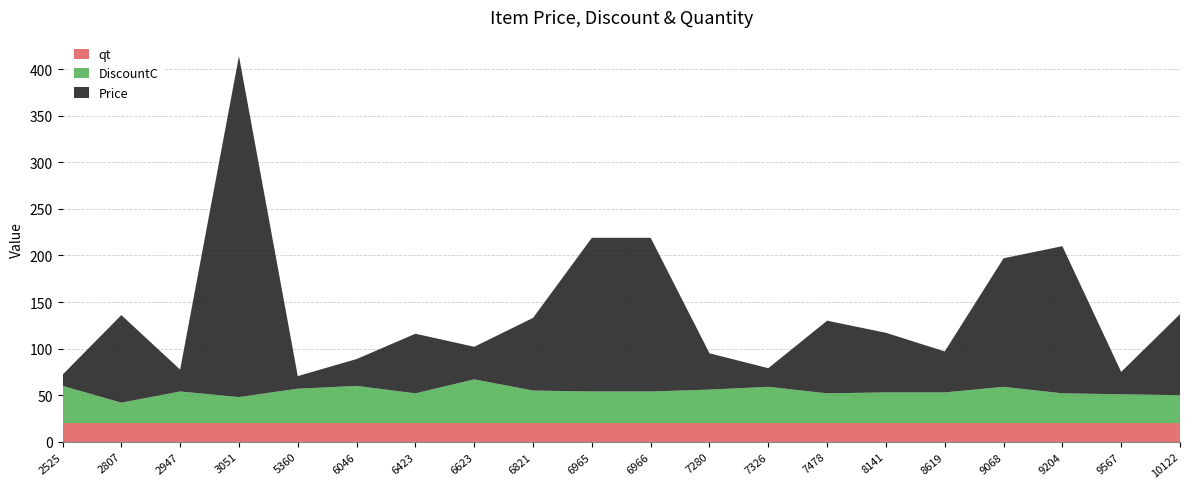

Reading left to right, what are all the values shown in this chart?

qt: 2525=20.0	2807=20.0	2947=20.0	3051=20.0	5360=20.0	6046=20.0	6423=20.0	6623=20.0	6821=20.0	6965=20.0	6966=20.0	7280=20.0	7326=20.0	7478=20.0	8141=20.0	8619=20.0	9068=20.0	9204=20.0	9567=20.0	10122=20.0
DiscountC: 2525=40.0	2807=22.0	2947=34.0	3051=28.0	5360=37.0	6046=40.0	6423=32.0	6623=47.0	6821=35.0	6965=34.0	6966=34.0	7280=36.0	7326=39.0	7478=32.0	8141=33.0	8619=33.0	9068=39.0	9204=32.0	9567=31.0	10122=30.0
Price: 2525=12.0	2807=94.0	2947=23.5	3051=366.0	5360=13.5	6046=28.8	6423=64.0	6623=35.0	6821=78.0	6965=165.0	6966=165.0	7280=39.0	7326=20.0	7478=78.0	8141=64.0	8619=44.0	9068=138.0	9204=158.0	9567=24.0	10122=87.0